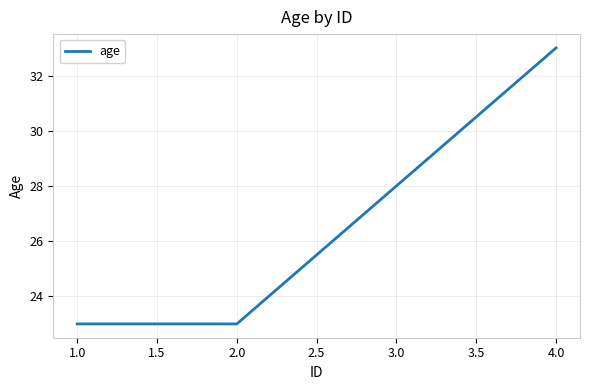

What is the greatest value displayed?

33